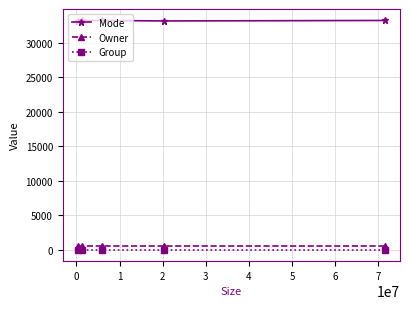

What is the sum of all Owner values?

2505